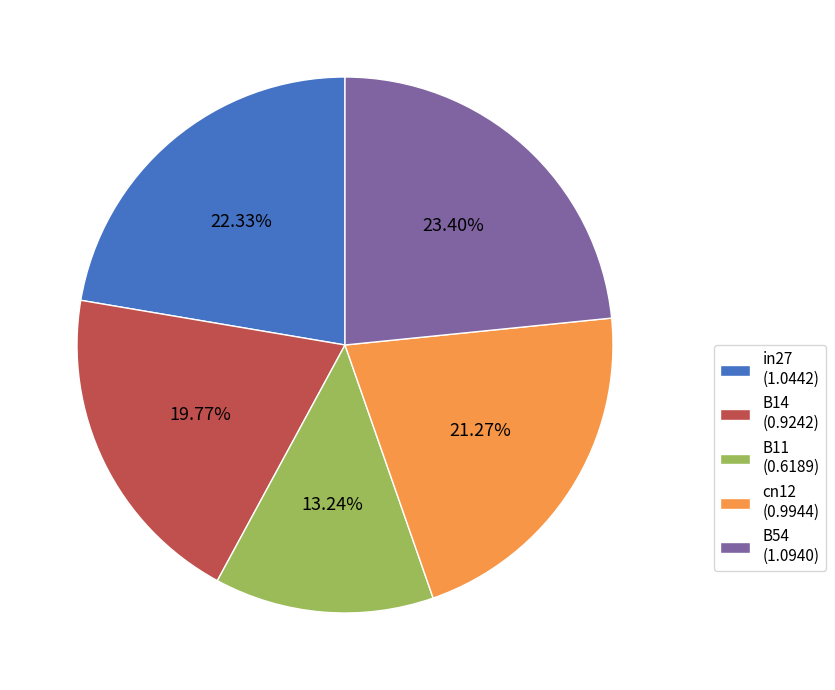

What is the smallest slice in the pie chart?

B11